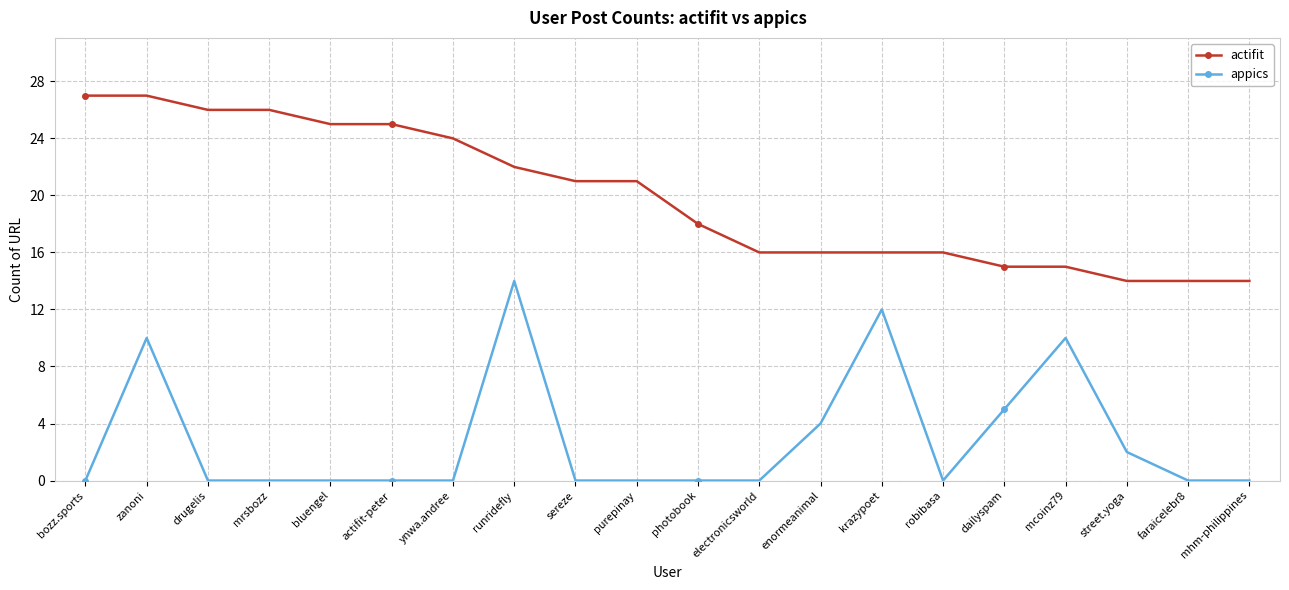

Between purepinay and street.yoga, which series saw the biggest shift?

actifit